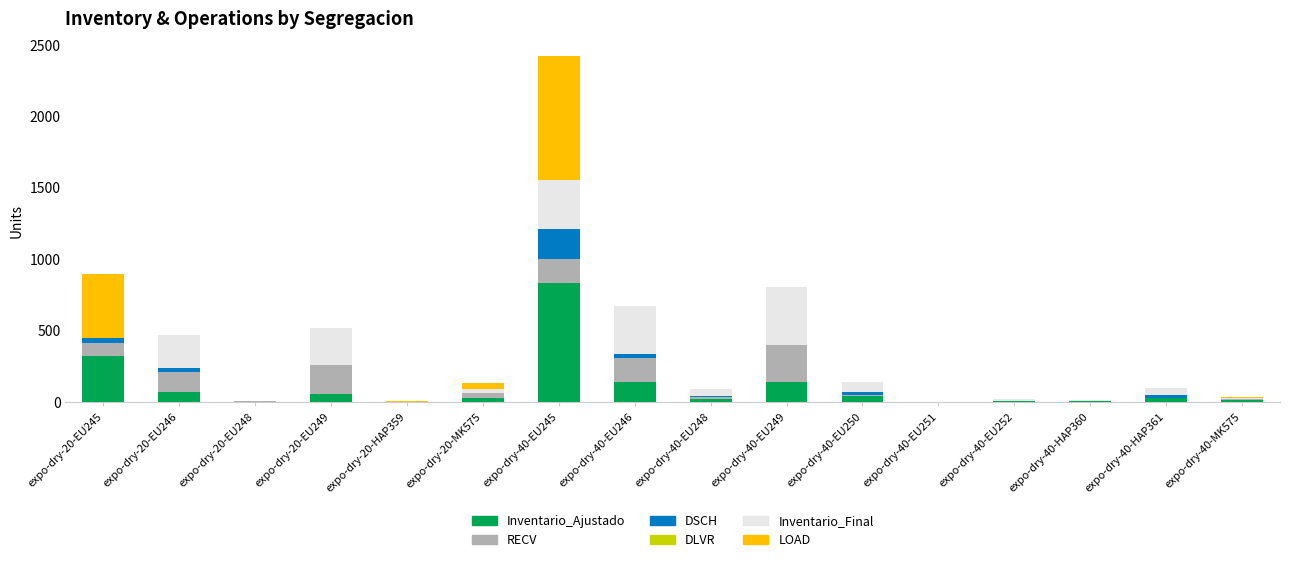

Are the bars horizontal?

No